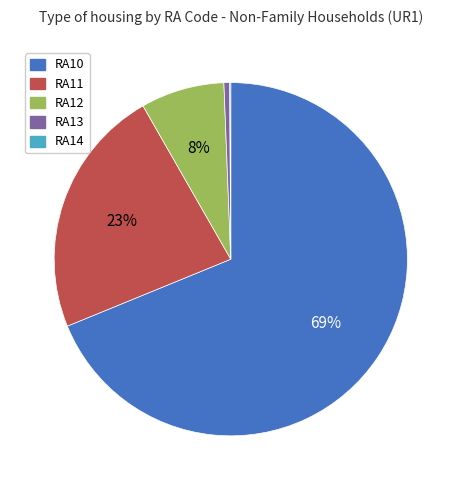

What is the majority slice?

RA10